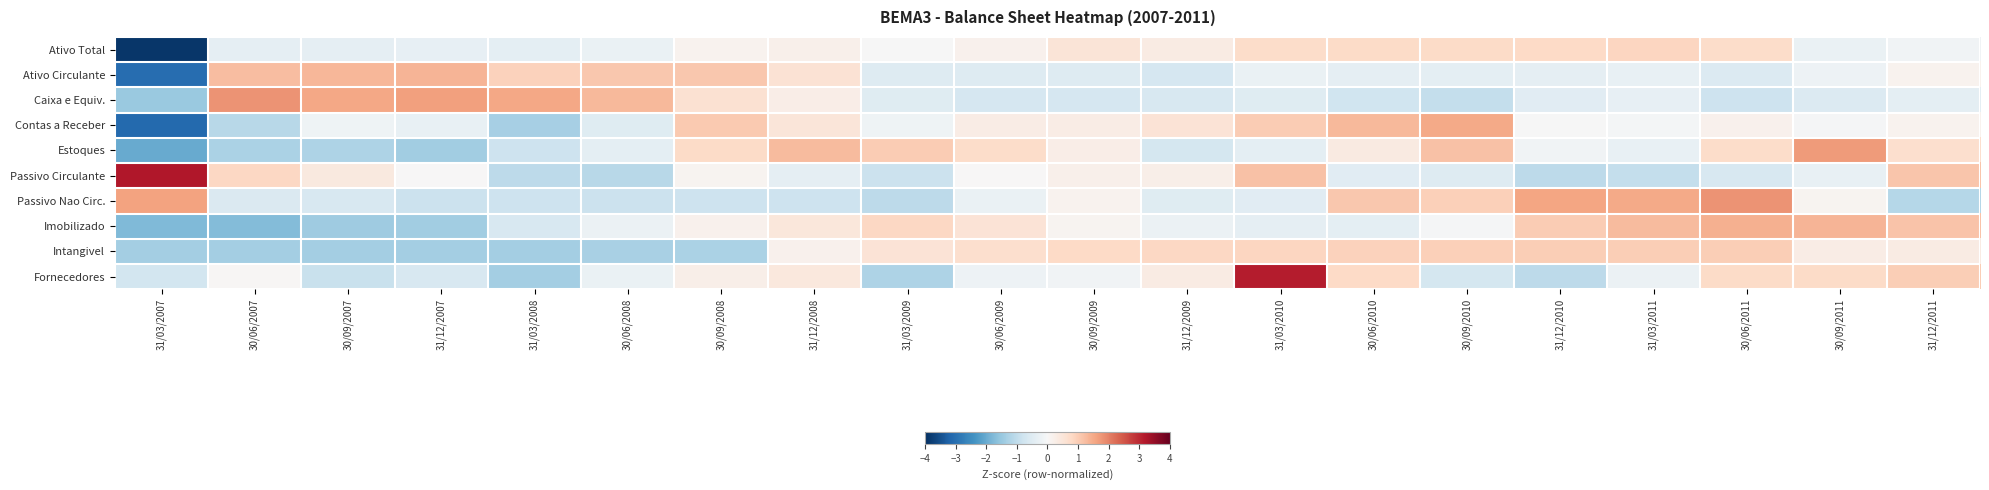

Which has a higher value, 31/12/2007 or 31/12/2010?

31/12/2010